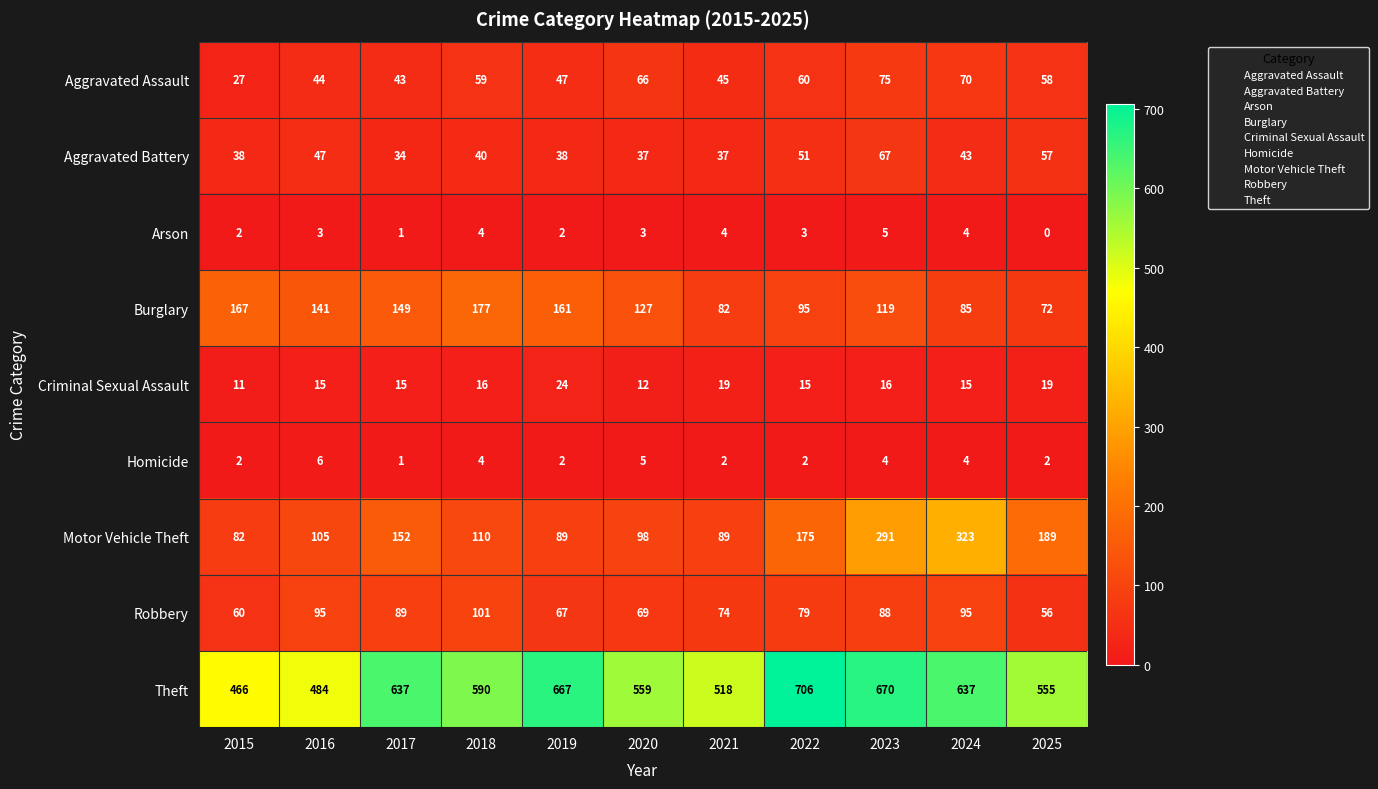

At which label does Aggravated Assault first exceed 58?

2018